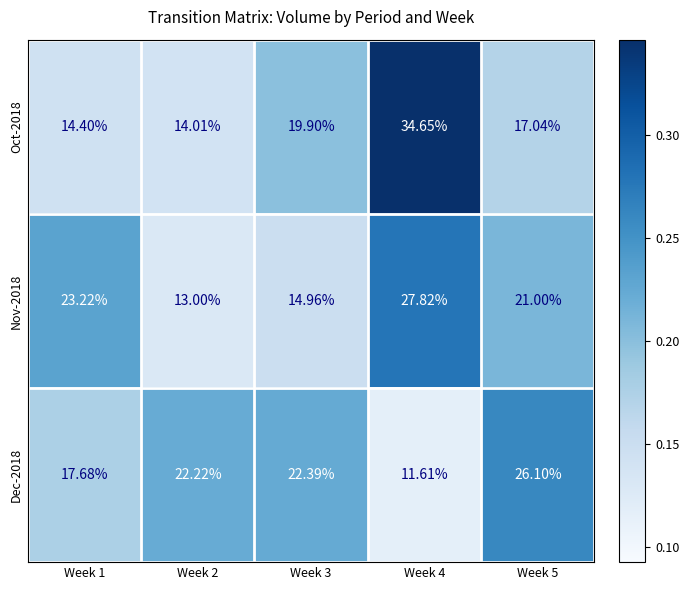

Is the value of Nov-2018 at Week 5 greater than the value of Oct-2018 at Week 4?

No